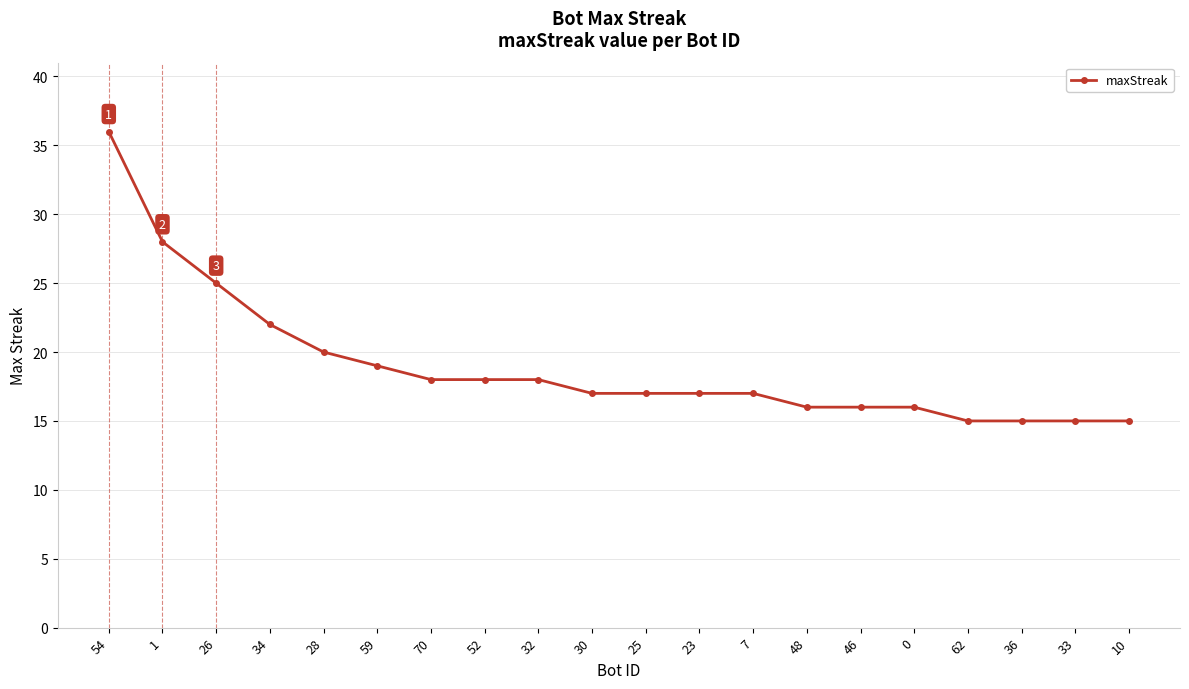

Is it true that the value at 36 is 15?

True